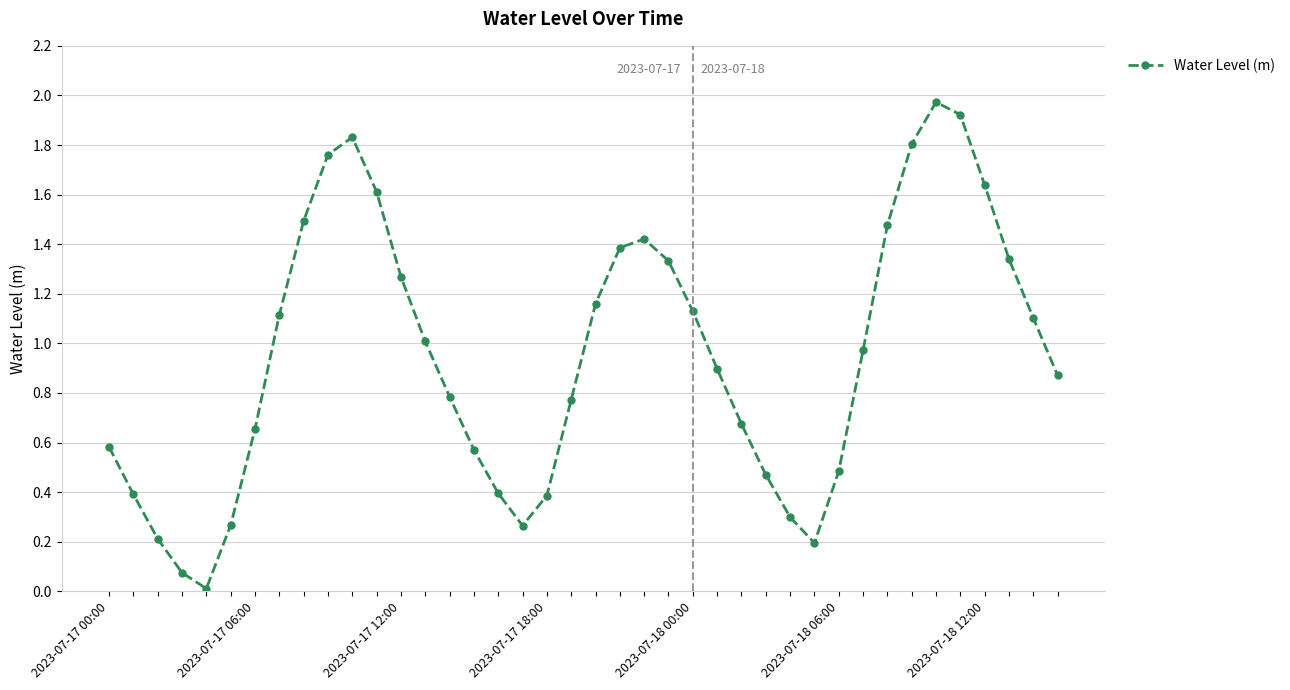

True or false: the data has more than 2 interior local peaks.

True